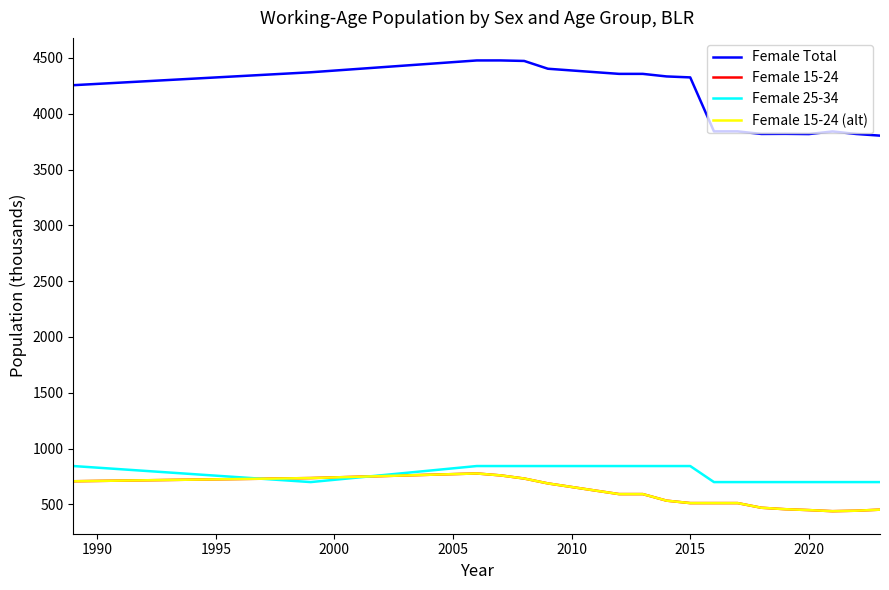

Does the chart display data point markers on the line(s)?

No